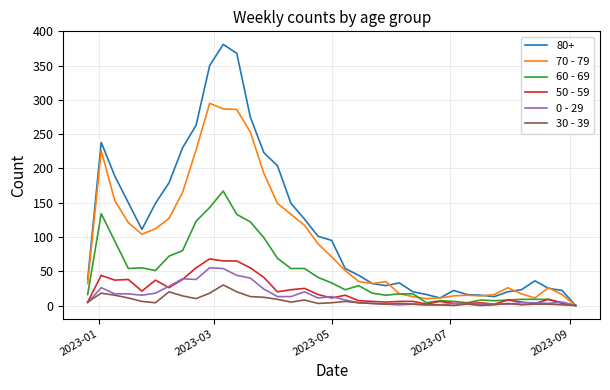

Which series has the largest range (max minus min)?

80+